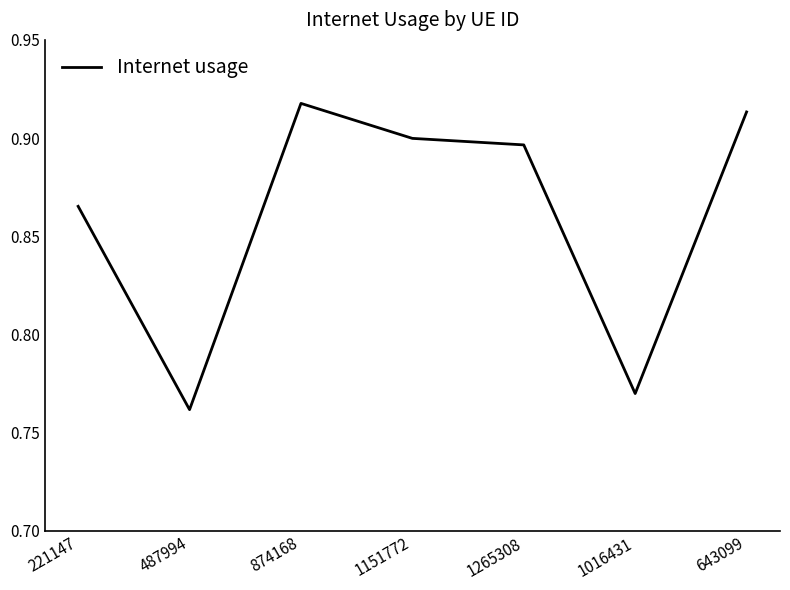

Rank the categories by value from lowest to highest.

487994, 1016431, 221147, 1265308, 1151772, 643099, 874168